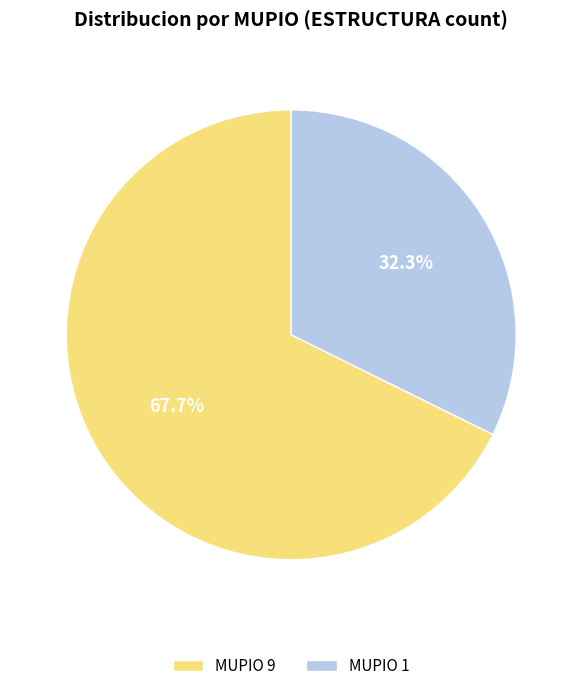

Do MUPIO 1 and MUPIO 9 together represent more than half of the pie?

Yes